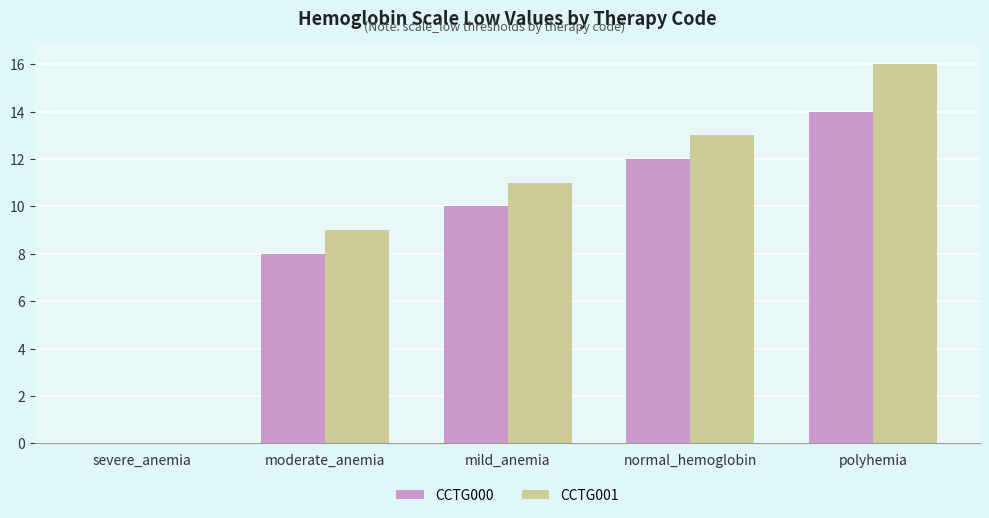

Reading left to right, transcribe all the data shown in this chart.

CCTG000: 0	8	10	12	14
CCTG001: 0	9	11	13	16